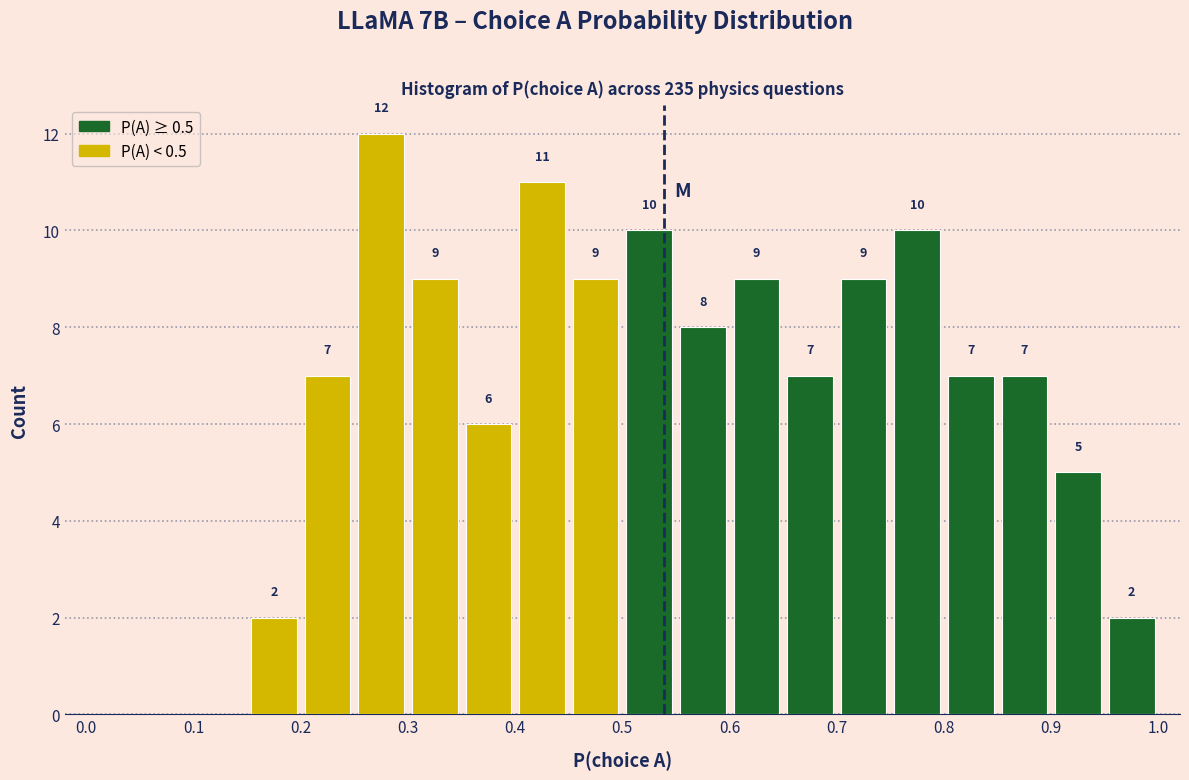

Over which range of the x-axis is the bar tallest?

0.25 to 0.30